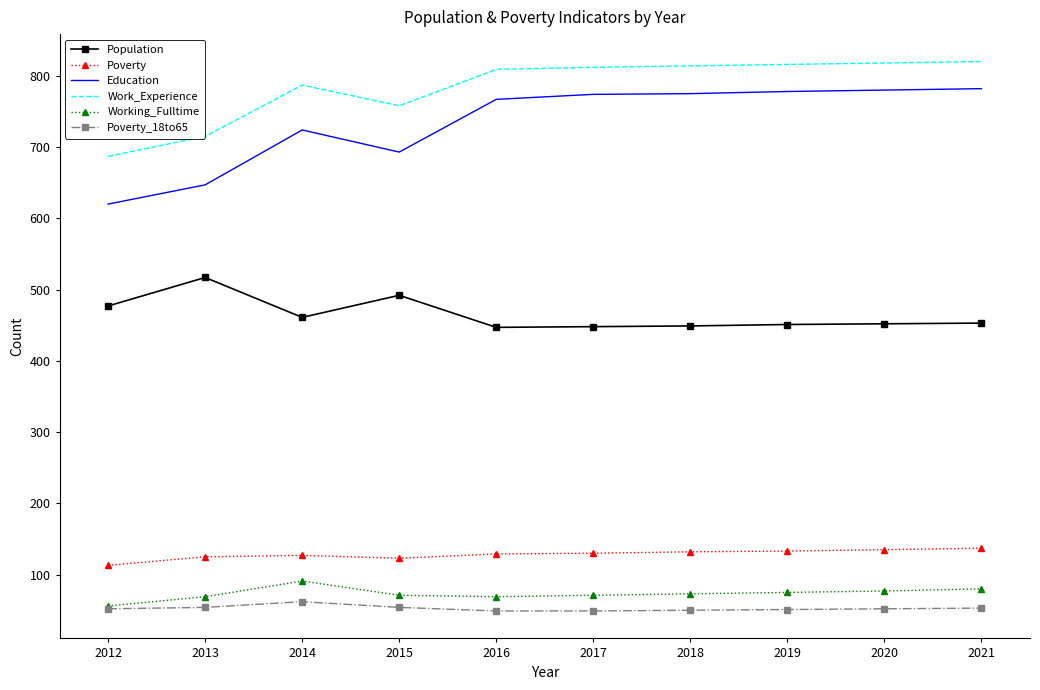

The Education series shows 1048 at 2014. True or false?

False